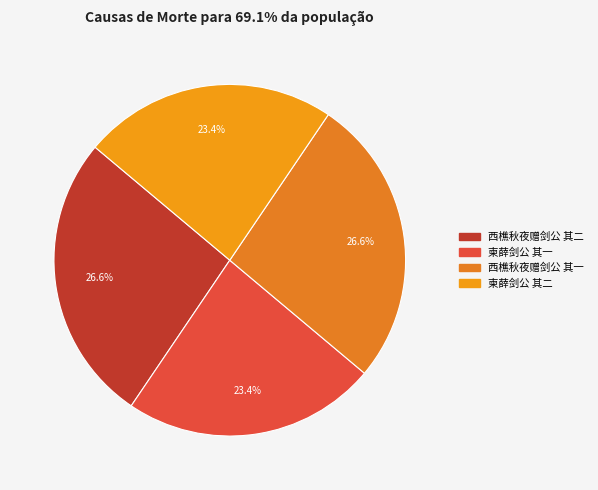

To the nearest percent, what portion does 柬薛剑公 其一 represent?

23%